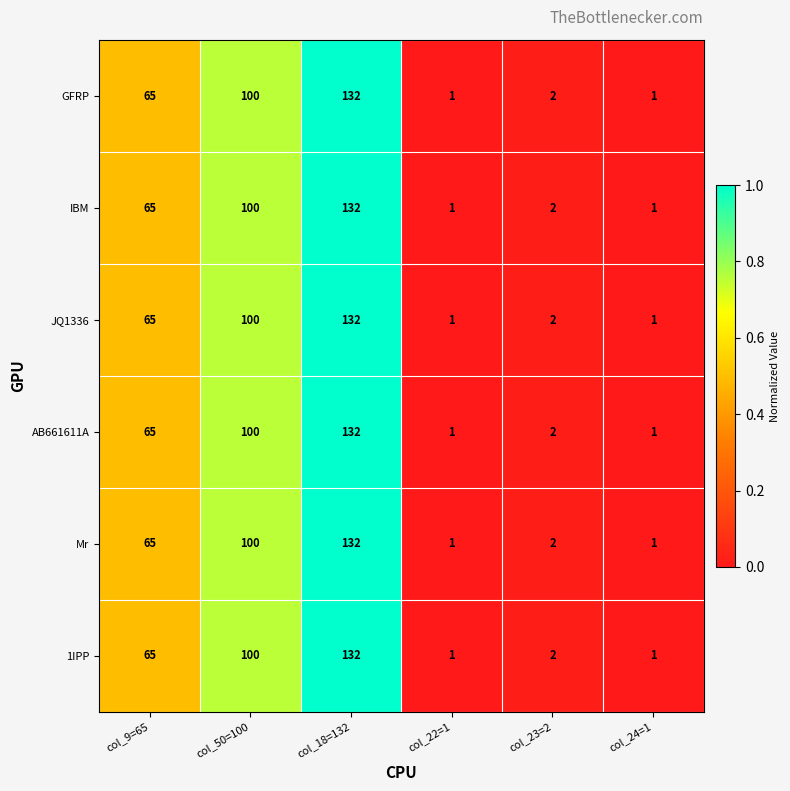

What is the difference between the maximum and minimum values in the AB661611A series?

131